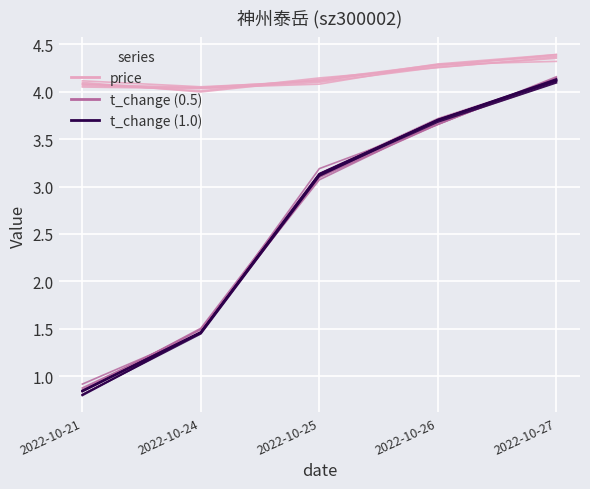

Reading left to right, what are all the values shown in this chart?

price: 4.1	4.0	4.1	4.3	4.3
t_change (mid): 0.9	1.5	3.1	3.7	4.1
t_change (dark): 0.8	1.5	3.1	3.7	4.1